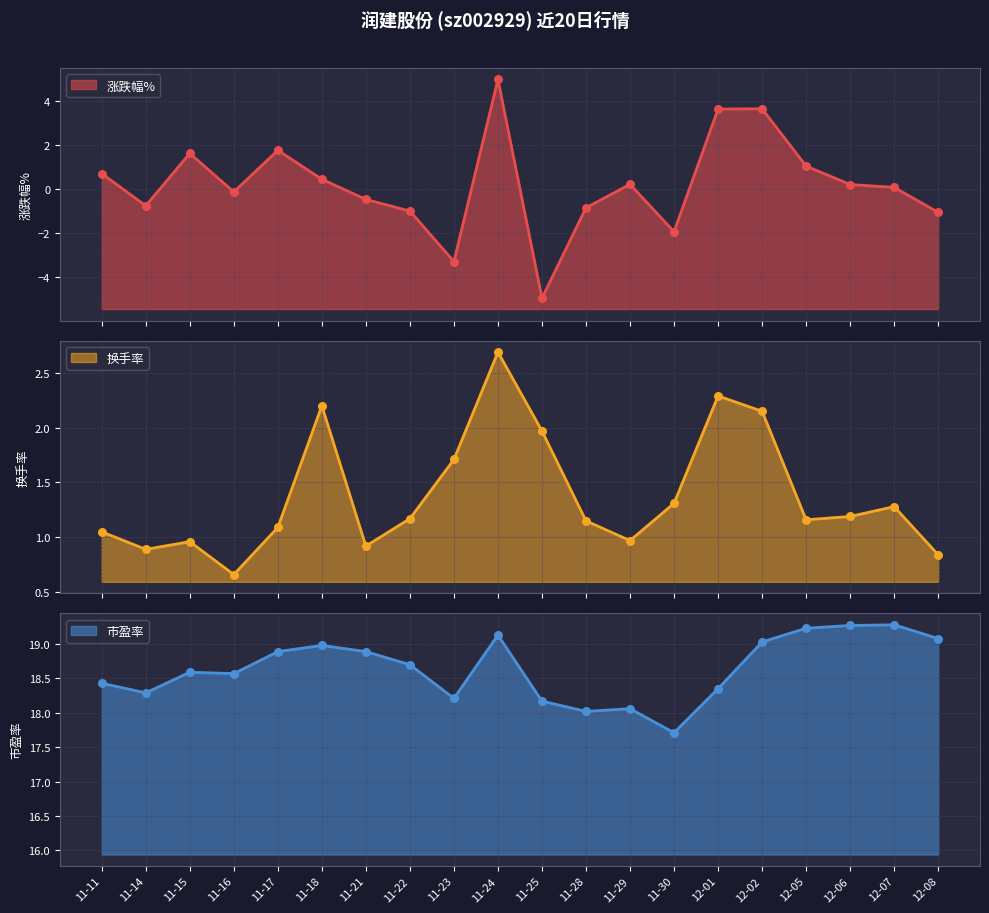

What are all the series names shown in the legend?

涨跌幅%, 换手率, 市盈率